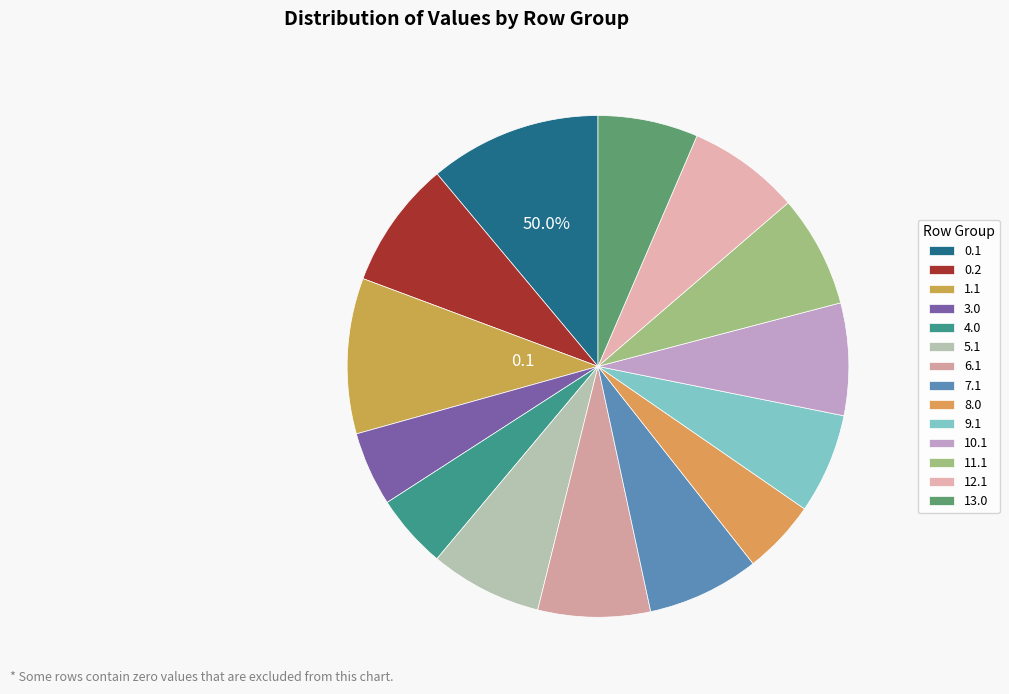

Rank the categories by value from highest to lowest.

0.1, 1.1, 0.2, 5.1, 6.1, 7.1, 10.1, 11.1, 12.1, 9.1, 13.0, 3.0, 4.0, 8.0